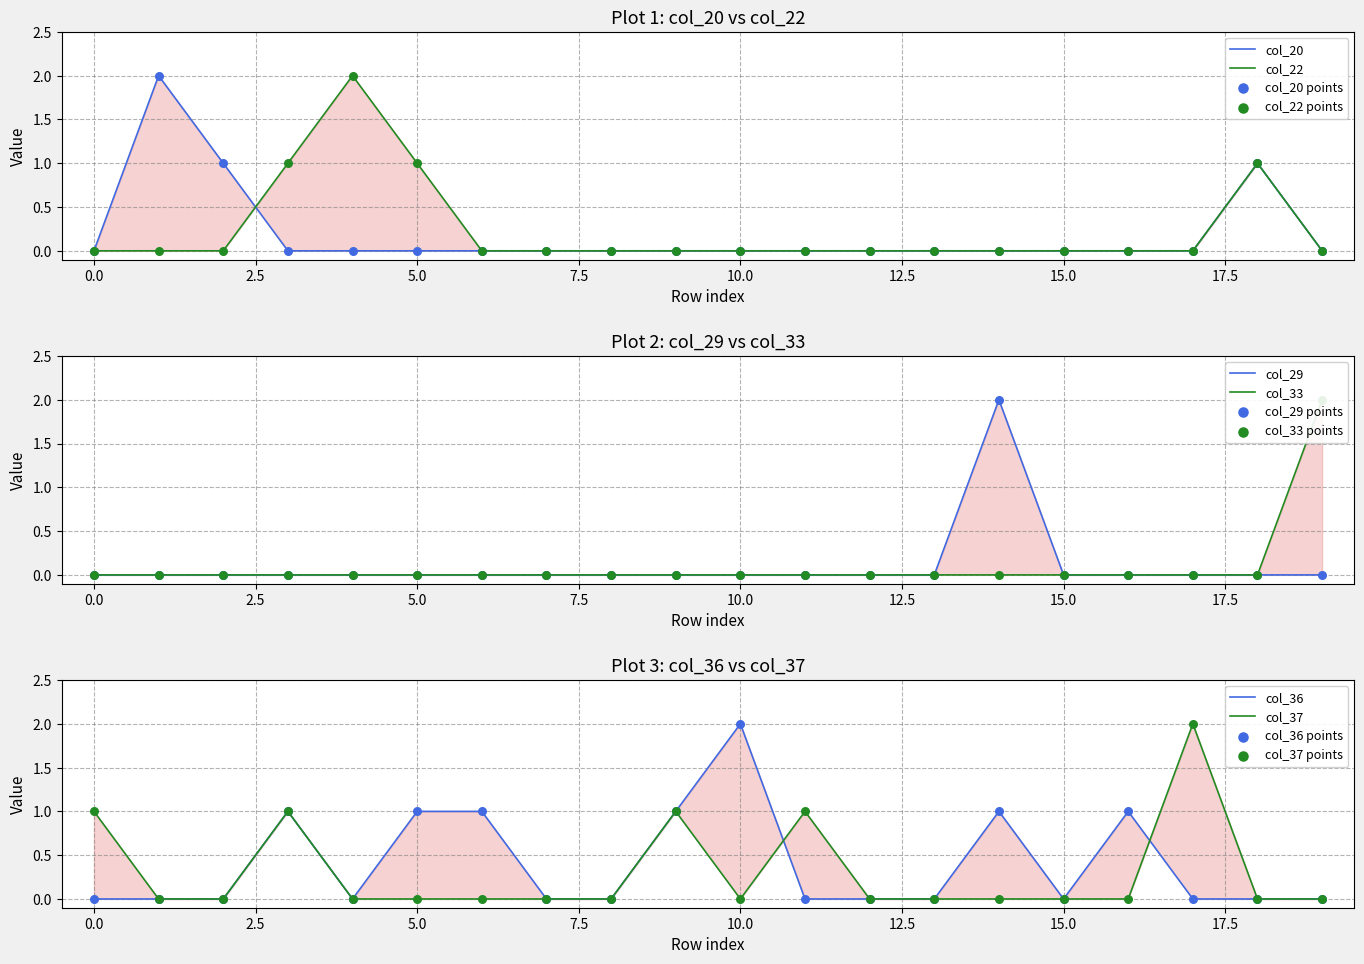

Which series has the largest total across all categories?

col_36